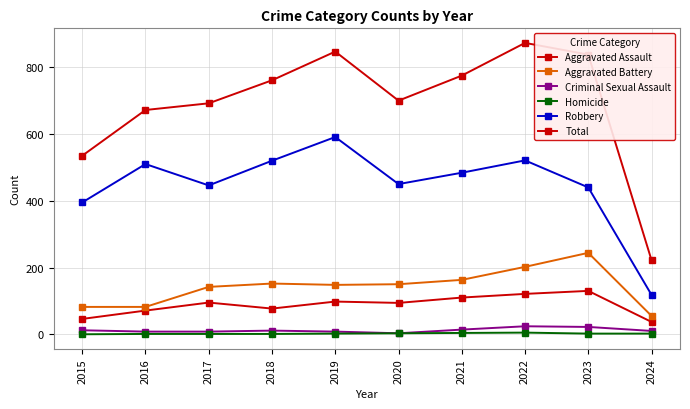

What is the total value across all series at 2024?

444